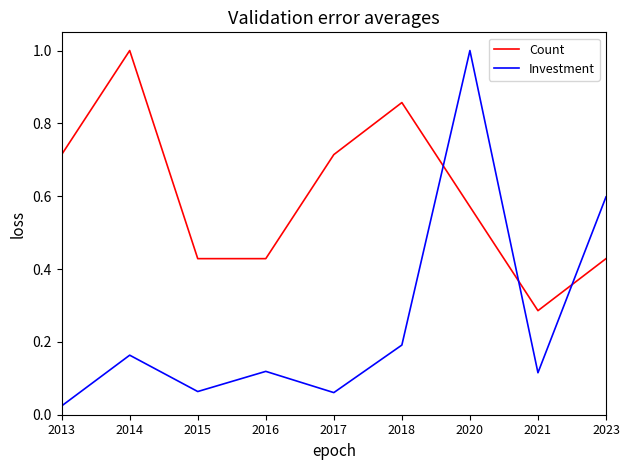

Which series has the largest range (max minus min)?

Investment